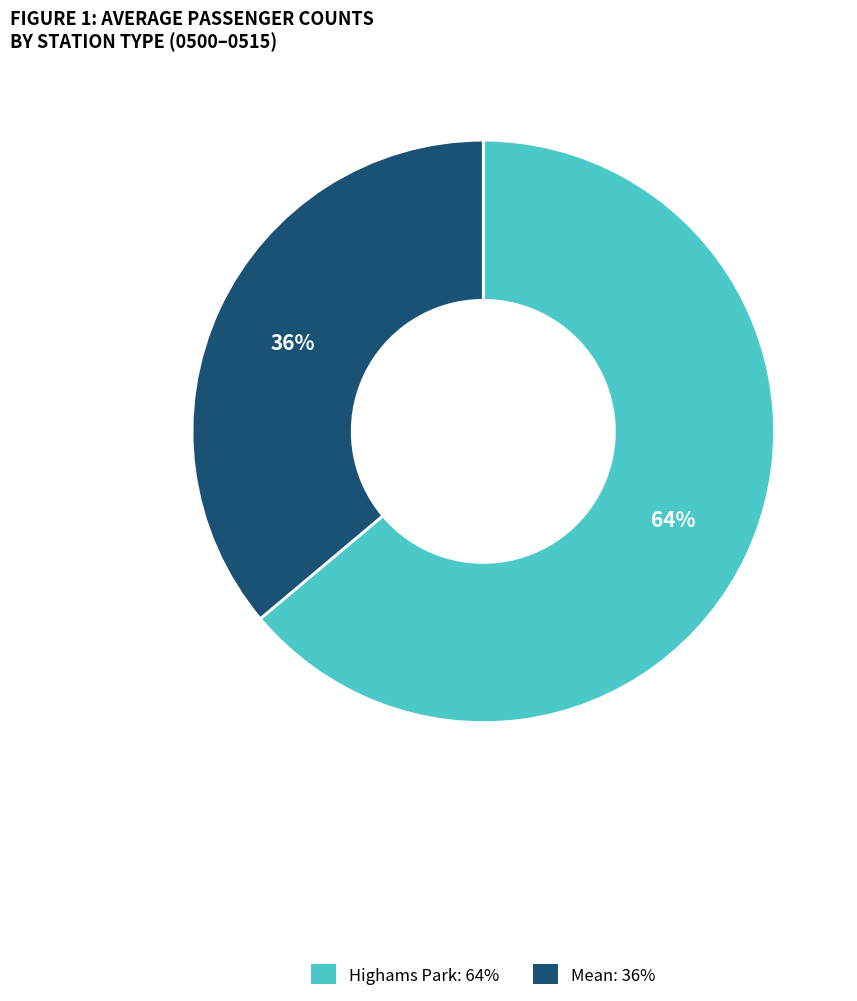

Is the sum of Highams Park and Mean greater than half?

Yes